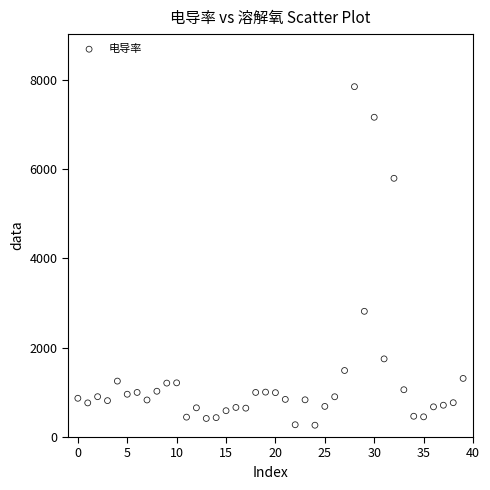

What is the range of Y values (max minus min)?

7578.2